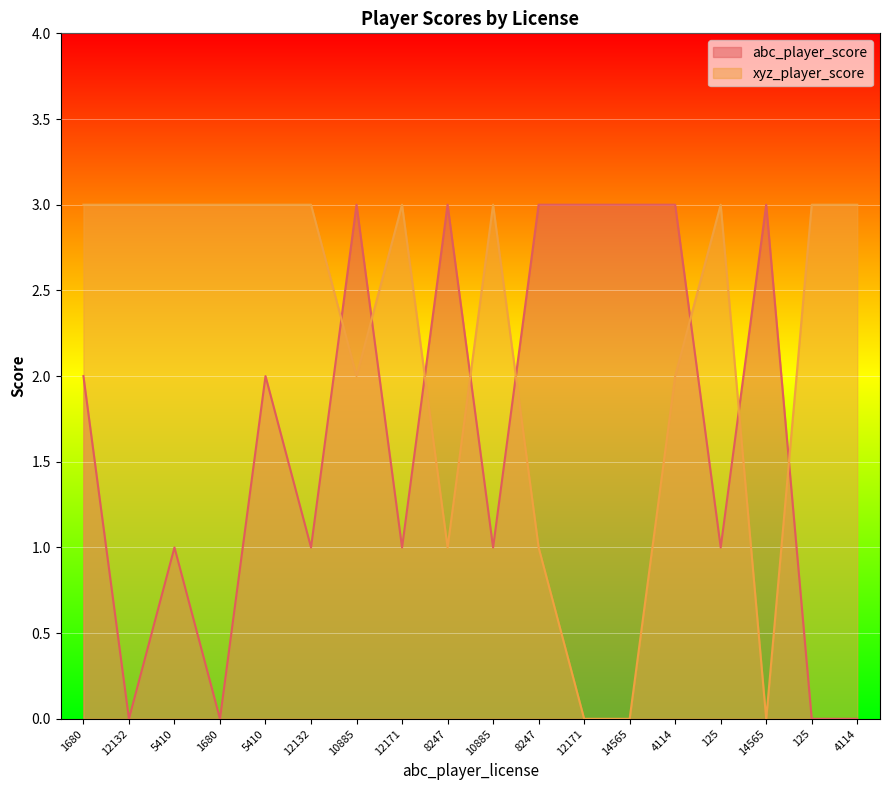

What is the difference between the highest and lowest values at 125?

2